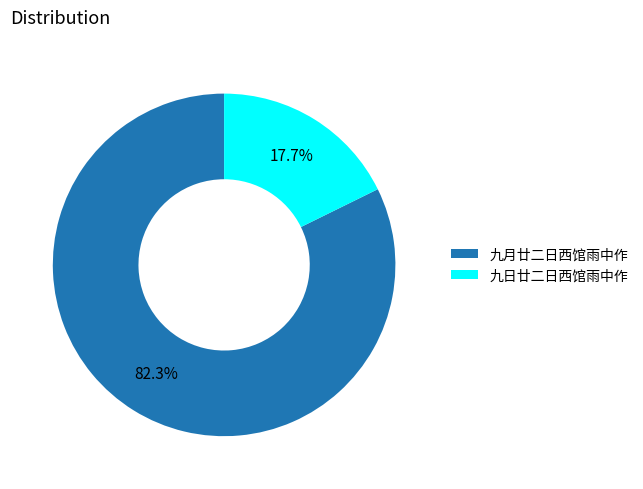

To the nearest percent, what portion does 九日廿二日西馆雨中作 represent?

18%